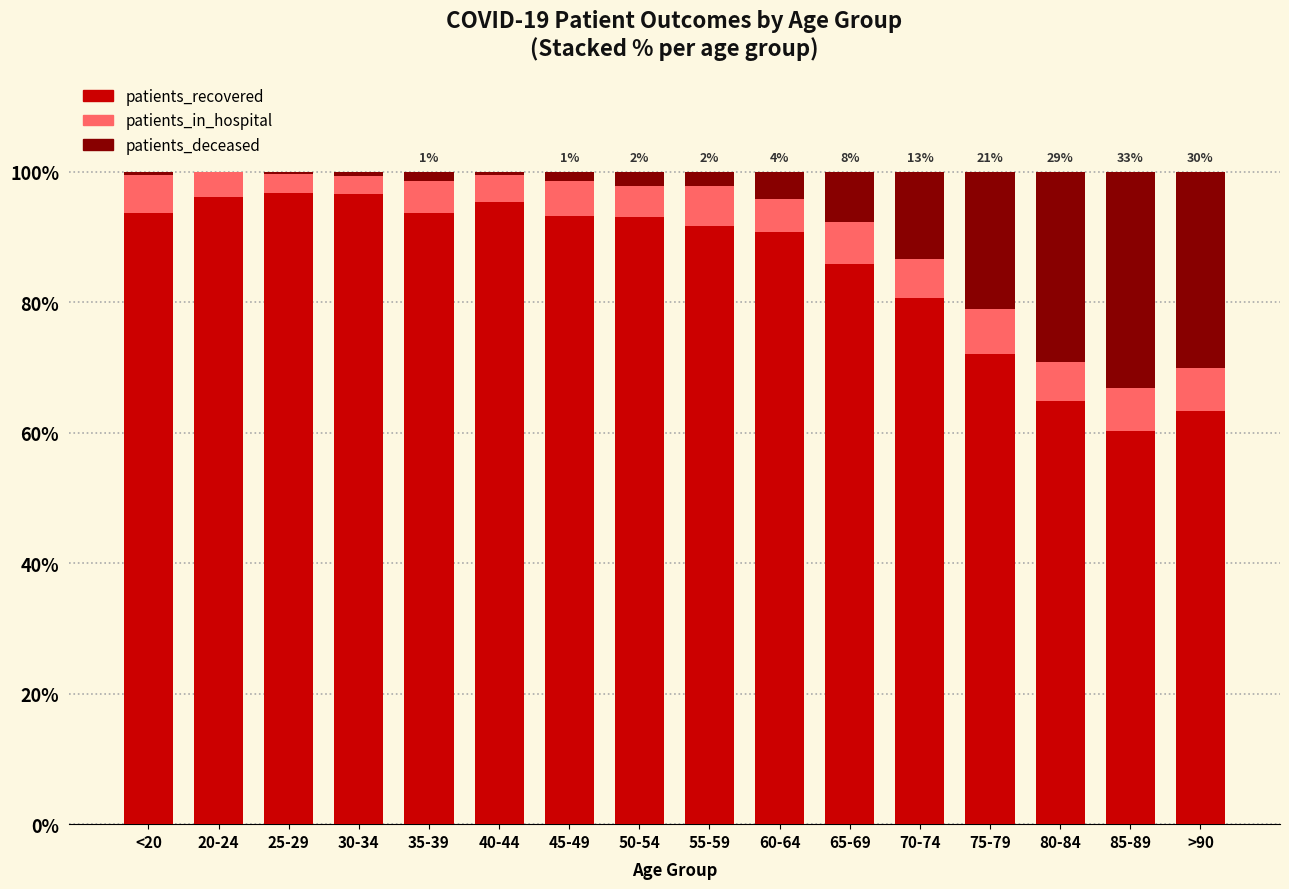

Is it true that patients_recovered equals 33.7 at 60-64?

False